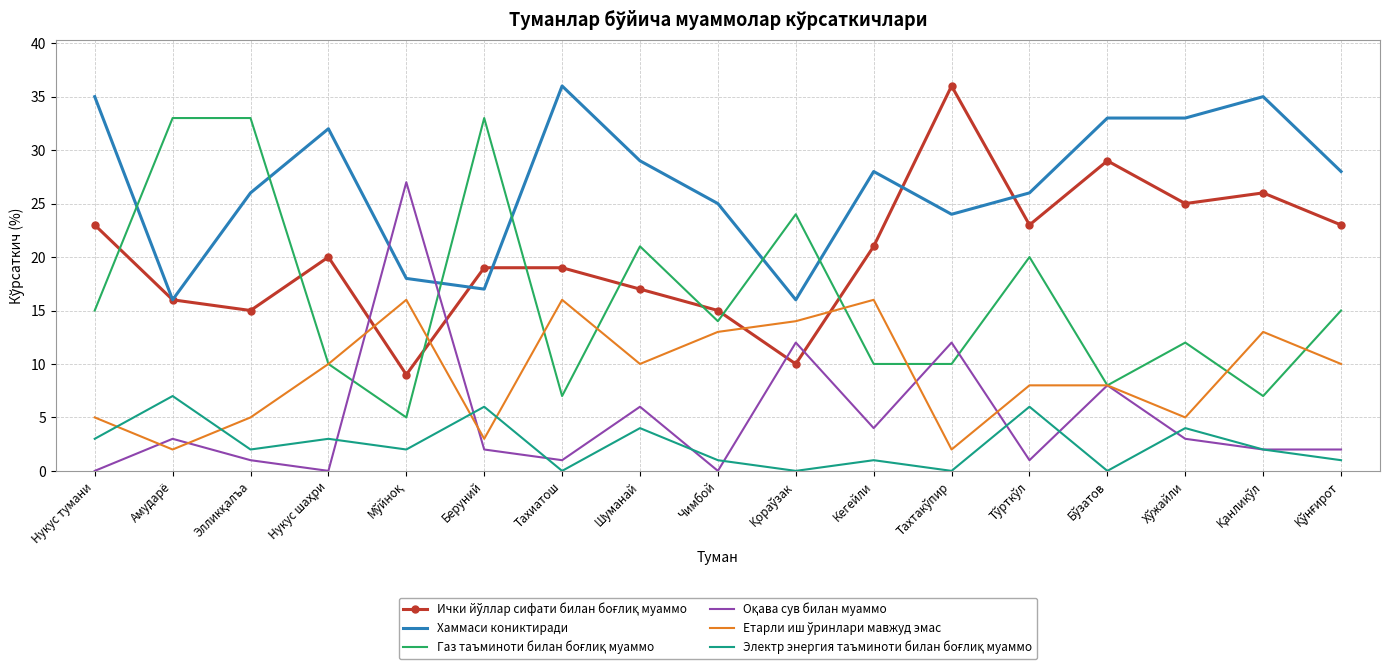

What is the total value across all series at Тахиатош?

79